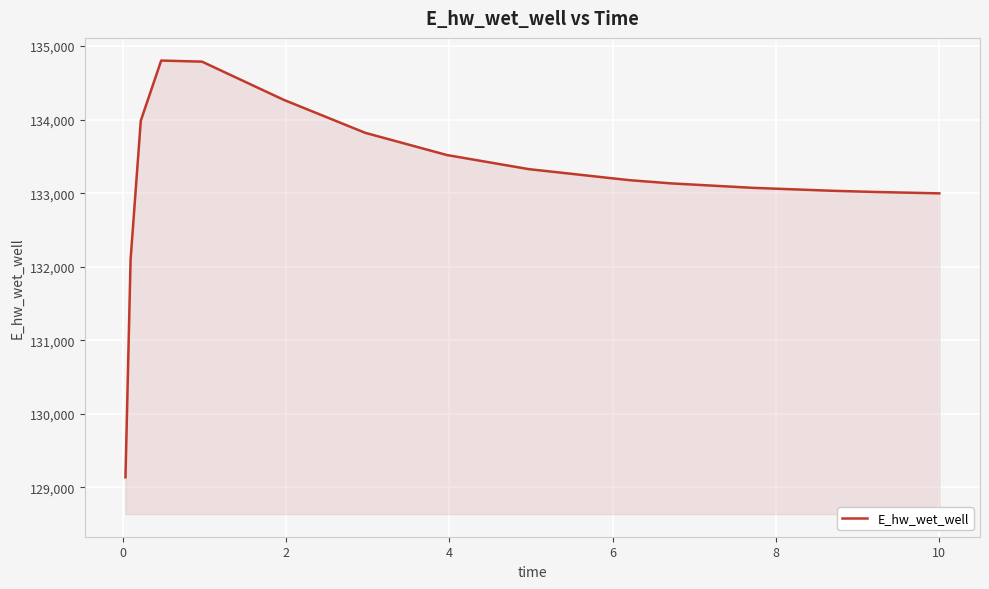

What is the minimum value shown in the chart?

129135.6